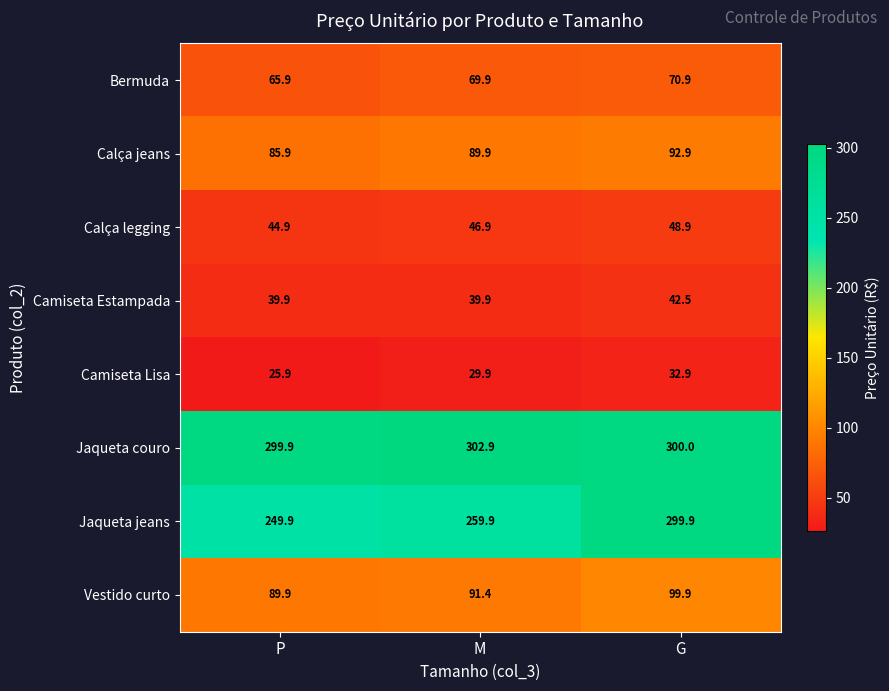

What is the difference between the highest and lowest values at G?

267.1